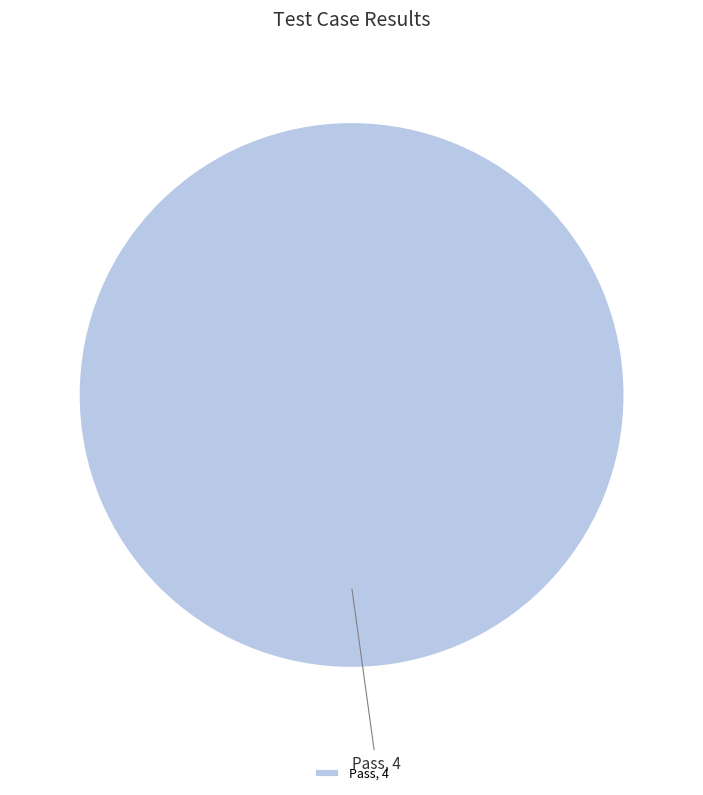

Count the number of slices in the pie.

1